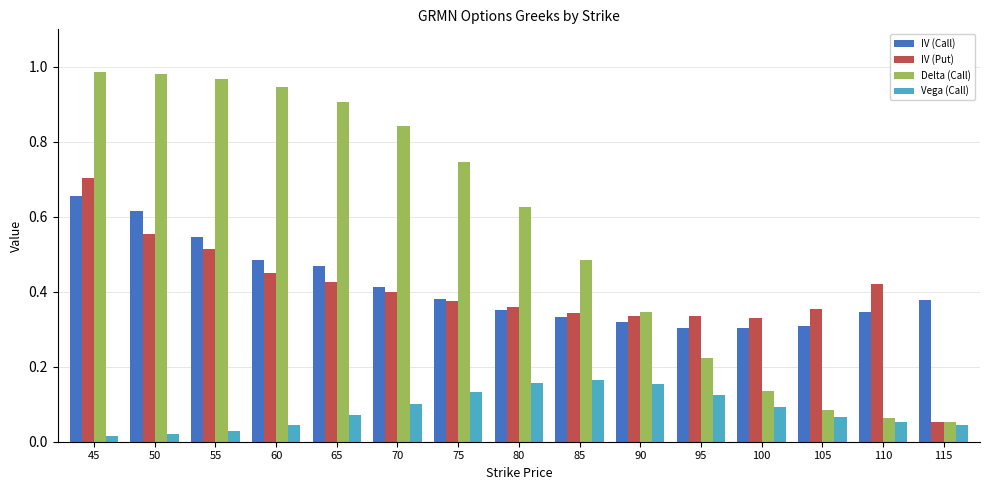

Count the number of data series in this chart.

4